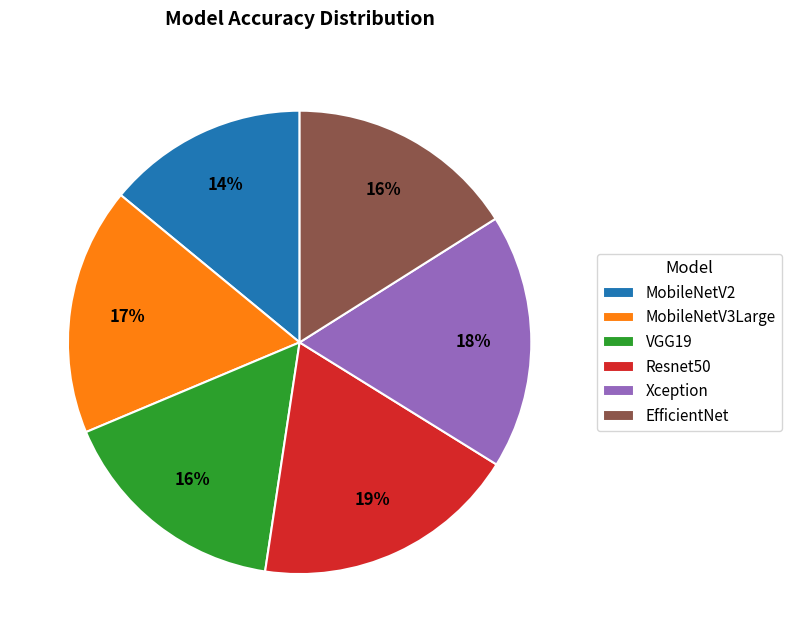

To the nearest percent, what is the average slice percentage?

17%